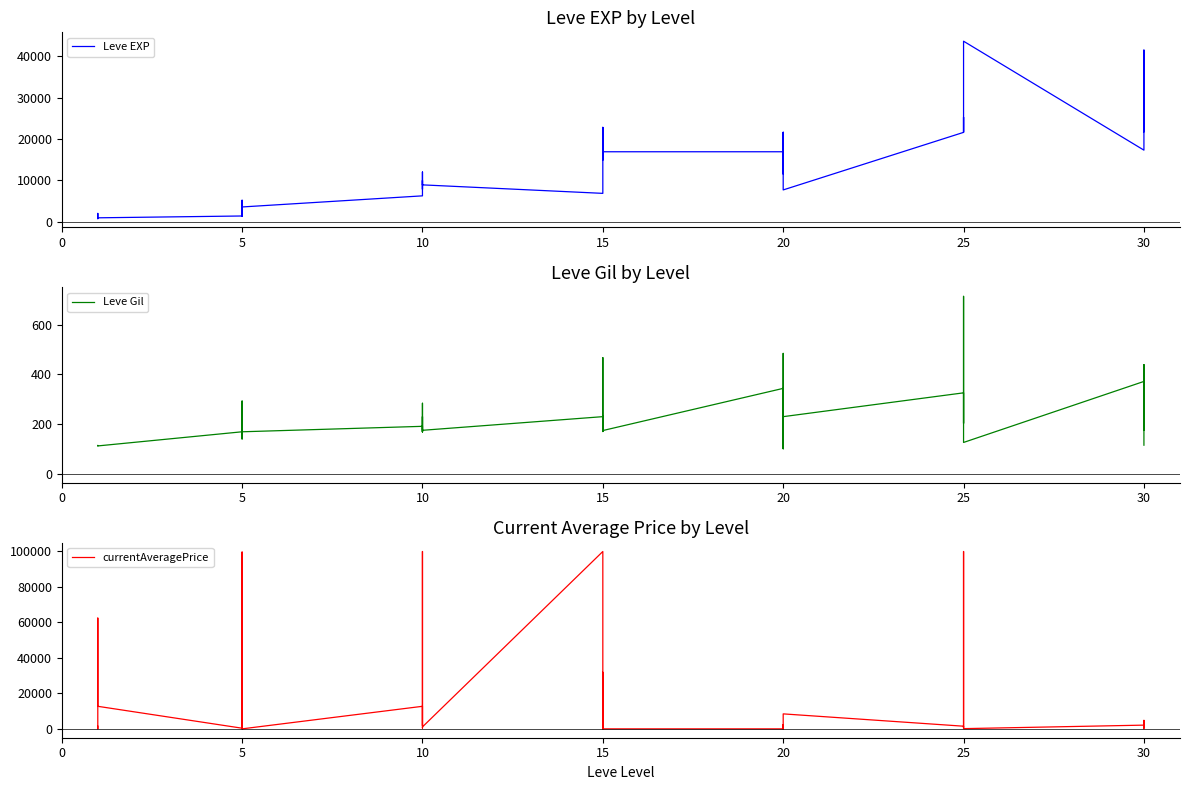

What is the value of the Leve EXP point at the 30th from the left?

25250.0